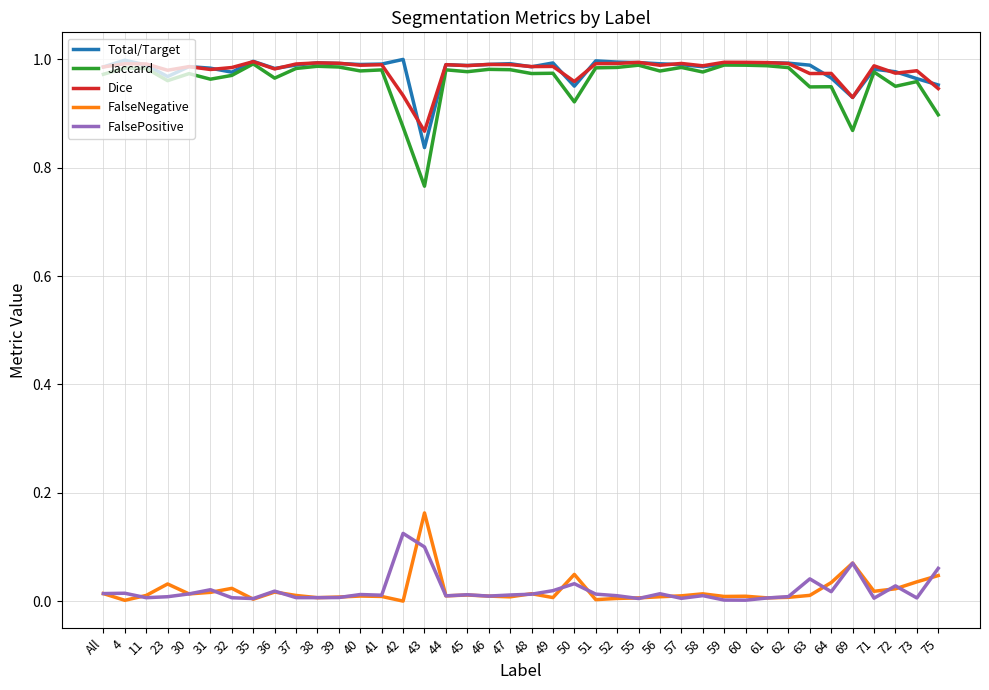

True or false: FalsePositive and Total/Target intersect in this chart.

False